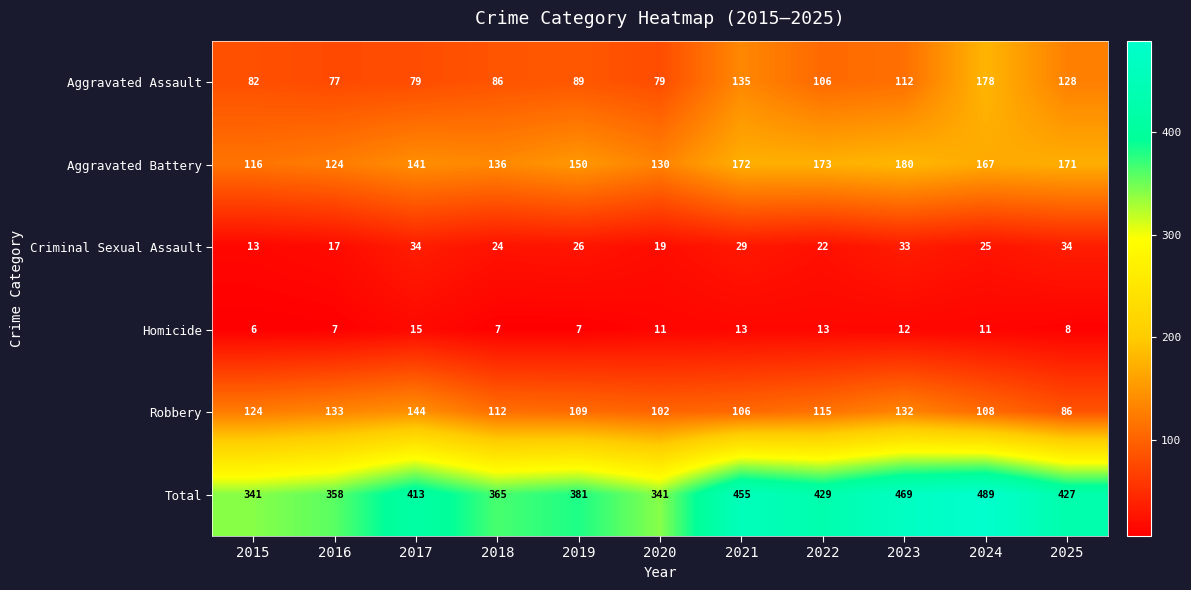

Which label corresponds to the smallest value in the chart?

2015